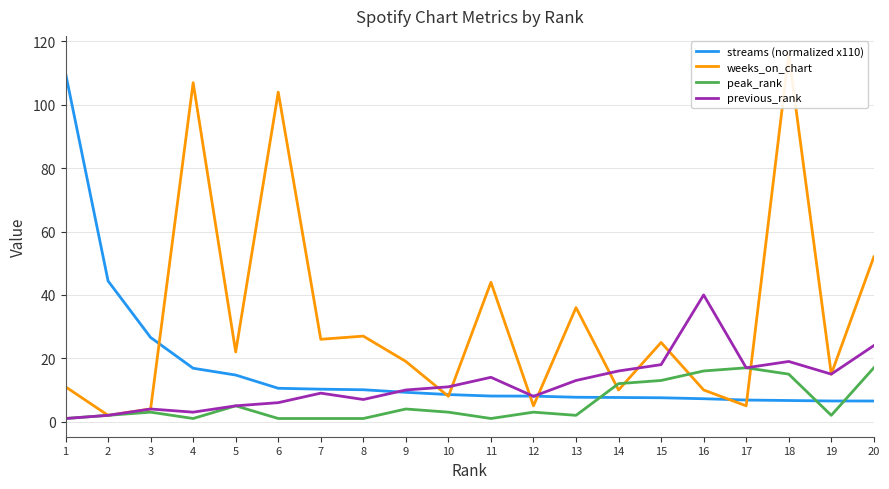

How many interior local peaks does the peak_rank series have?

5